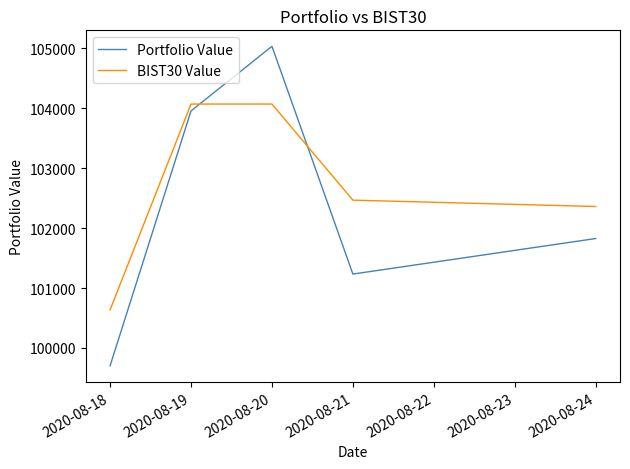

Reading left to right, extract all data points from this chart.

Portfolio Value: 99701.2	103954.0	105032.4	101232.7	101825.7
BIST30 Value: 100634.8	104069.0	104069.0	102465.8	102360.0